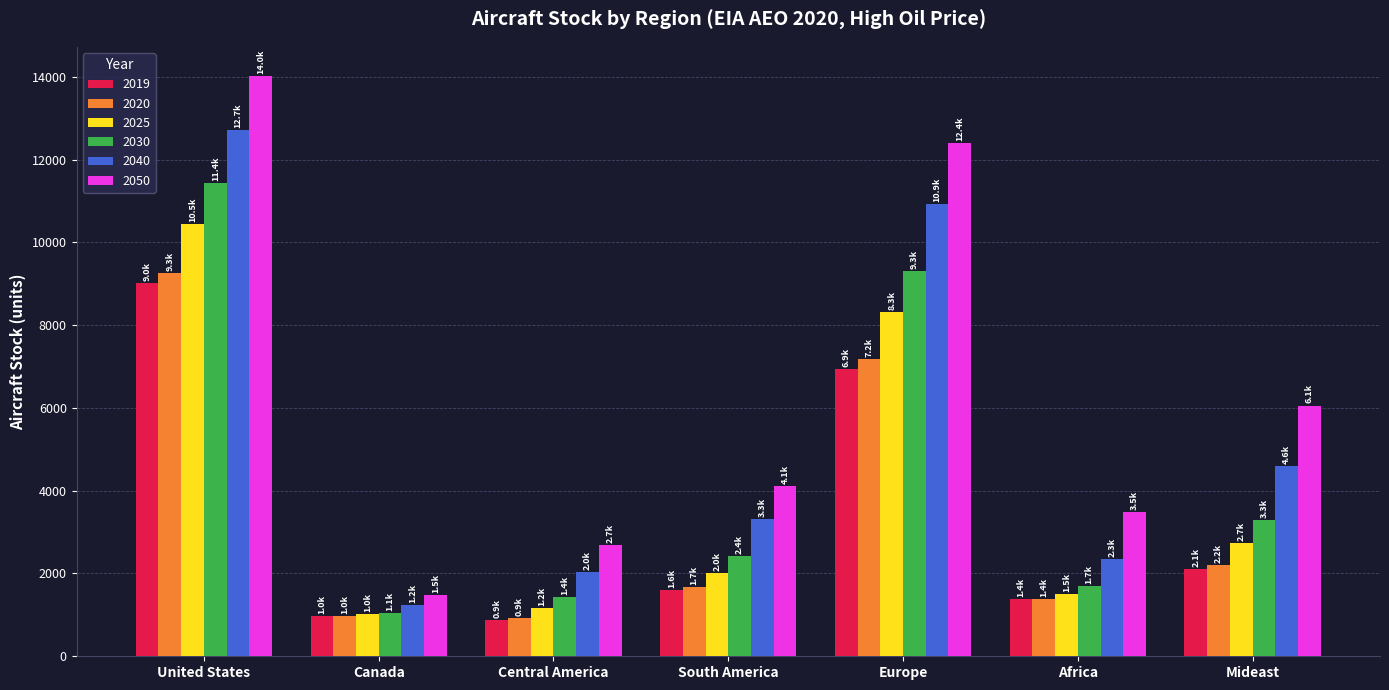

List the labels in order of 2040 value, largest first.

United States, Europe, Mideast, South America, Africa, Central America, Canada